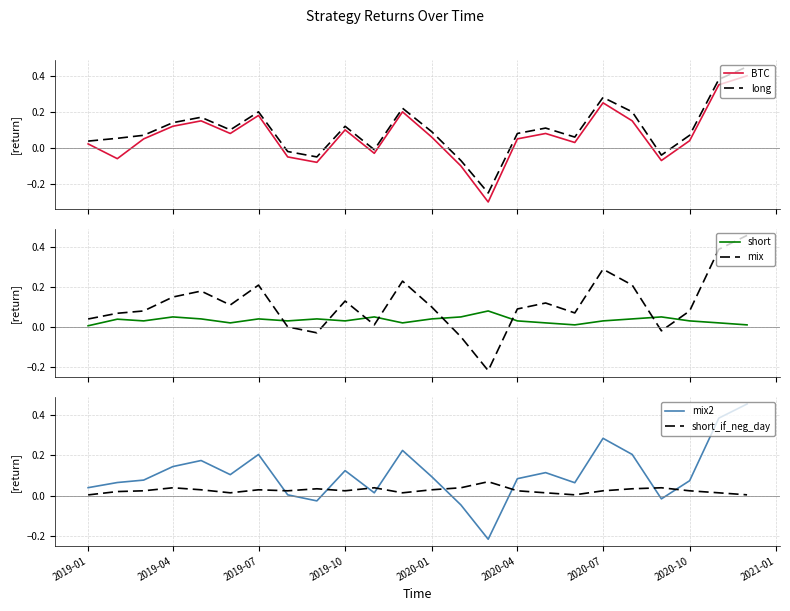

After their last crossing, which series has the higher values: mix or short?

mix